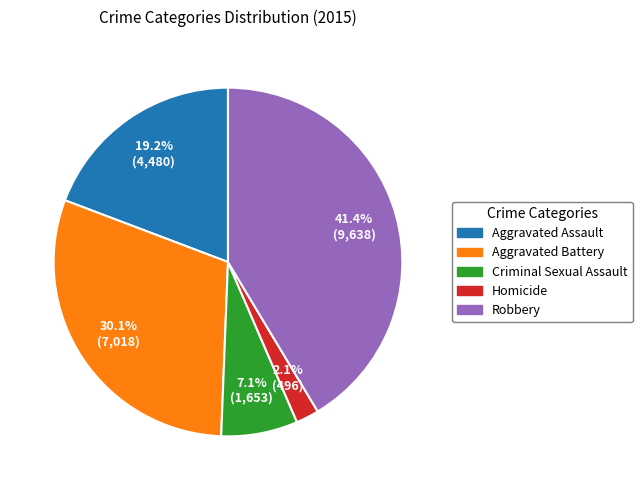

Approximately how many times larger is the value at Aggravated Battery compared to Aggravated Assault?

1.6